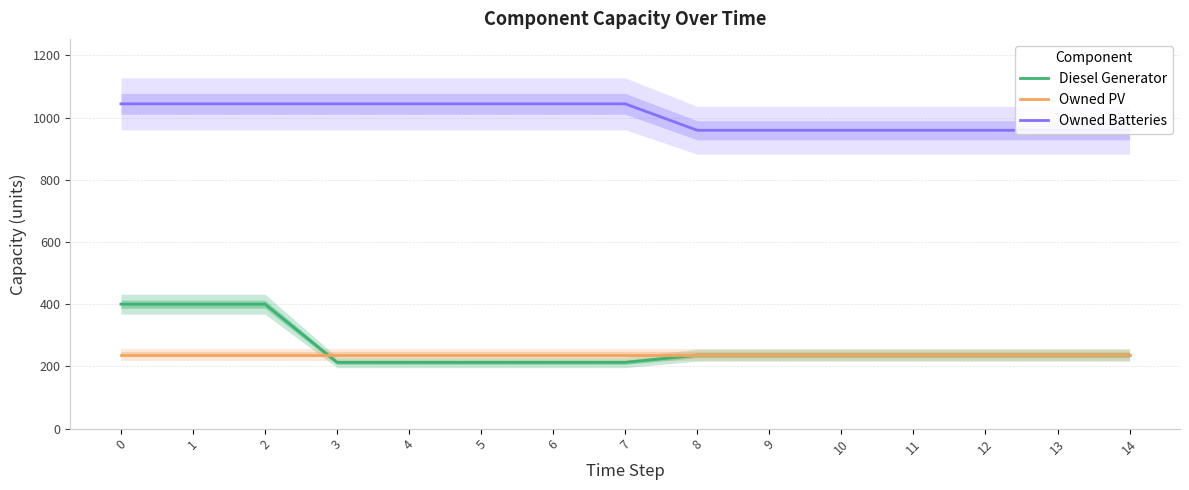

What is the difference between the Owned Batteries values at 7 and 13?

85